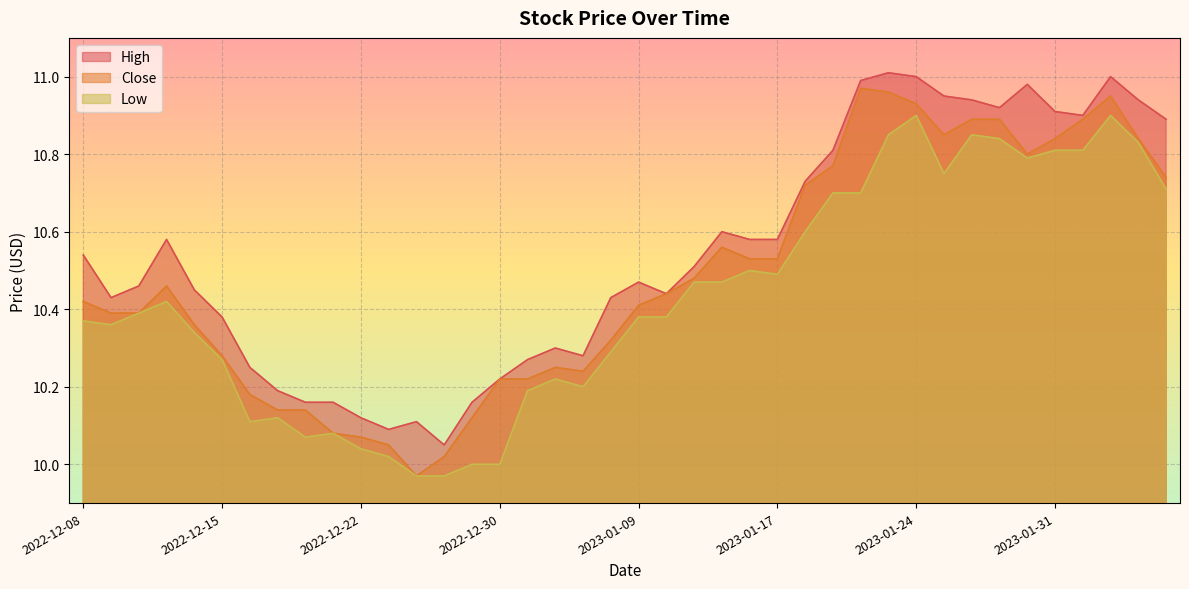

What is the sum of all Close values?

419.3